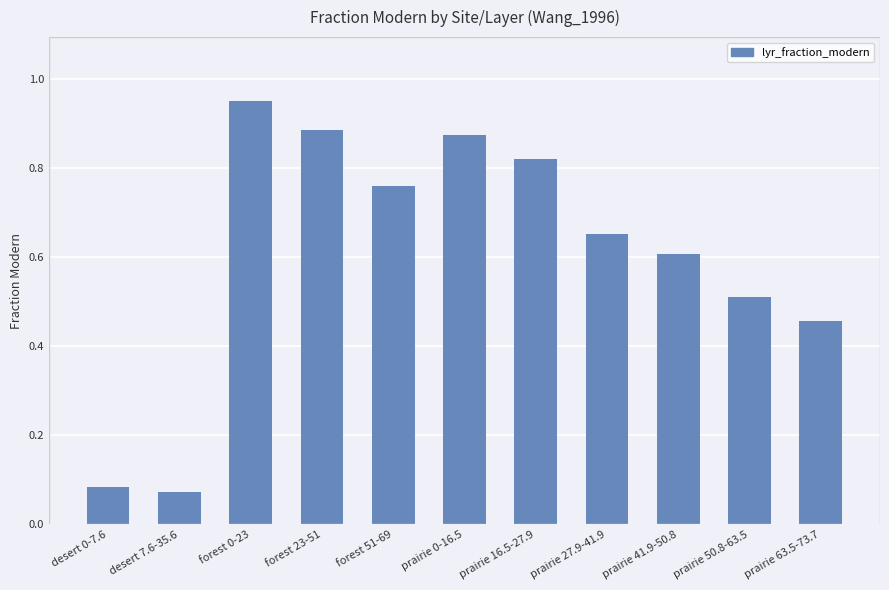

How many data points does each series have?

11